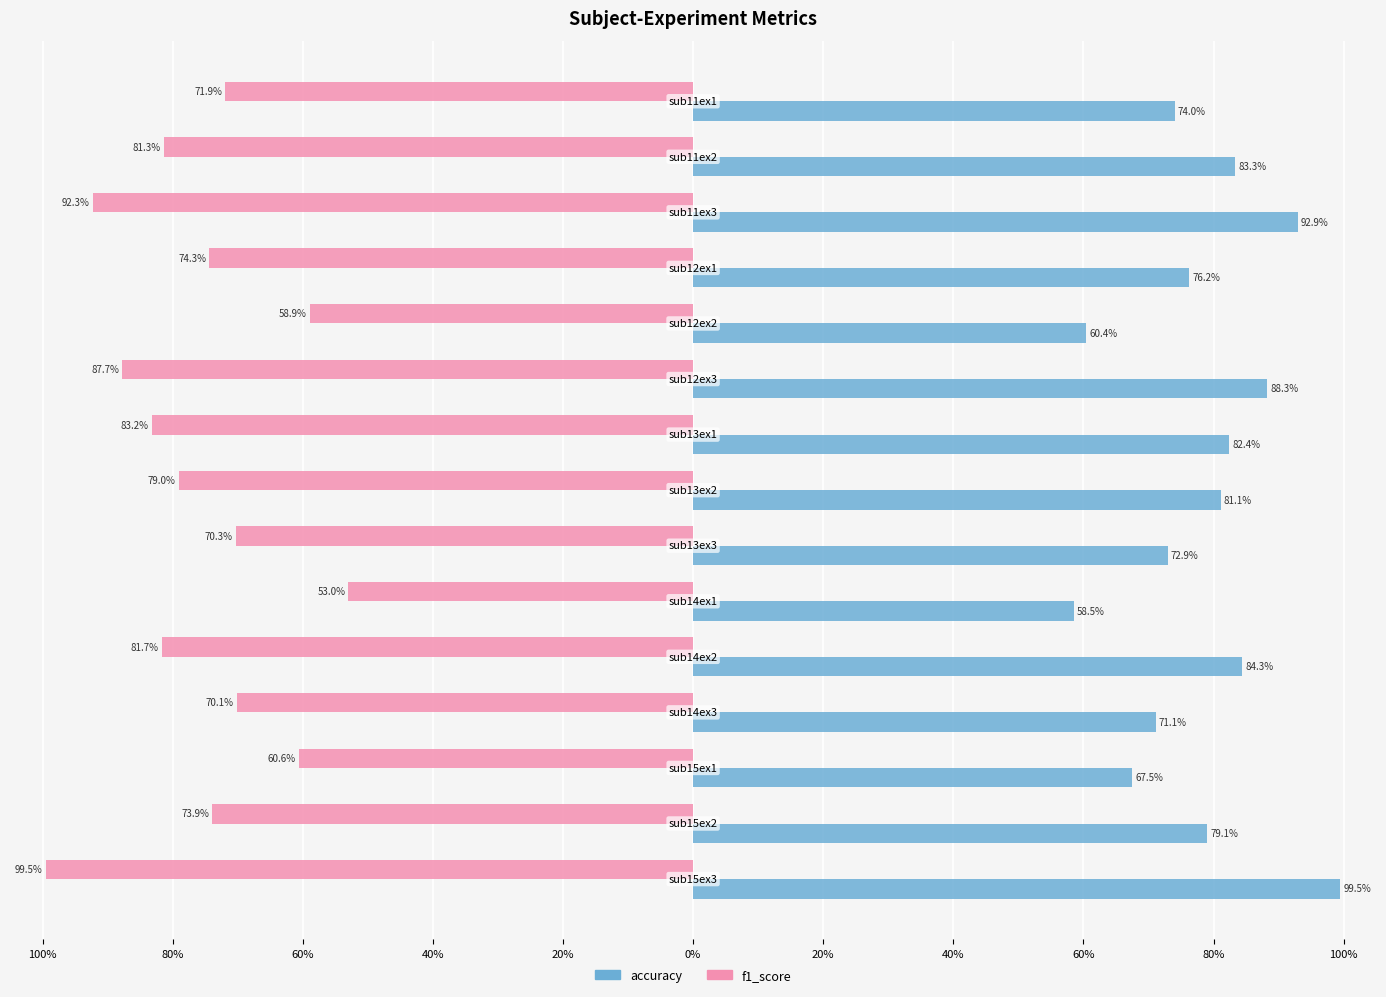

What is the average value of the accuracy series?

78.1